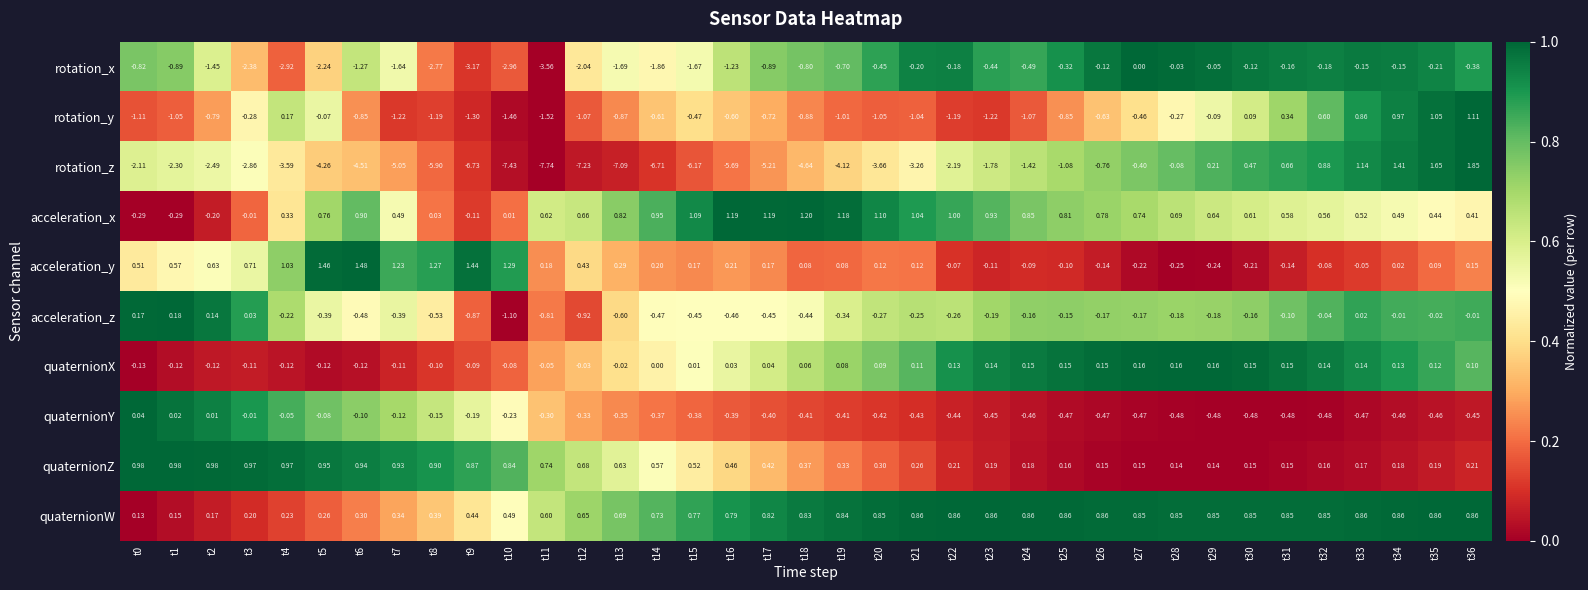

Which series changed the most between t10 and t32?

rotation_z